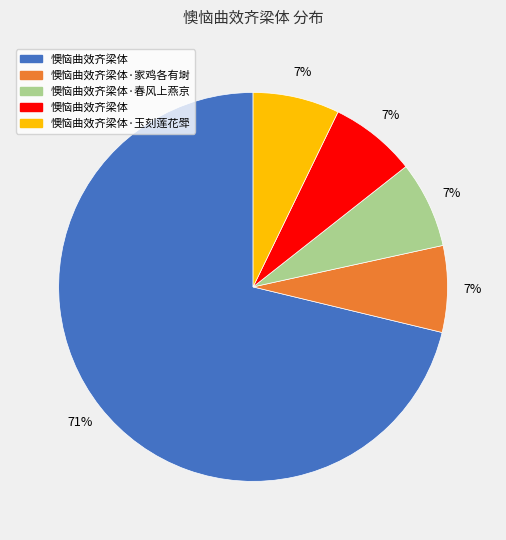

How many segments does this pie chart have?

5